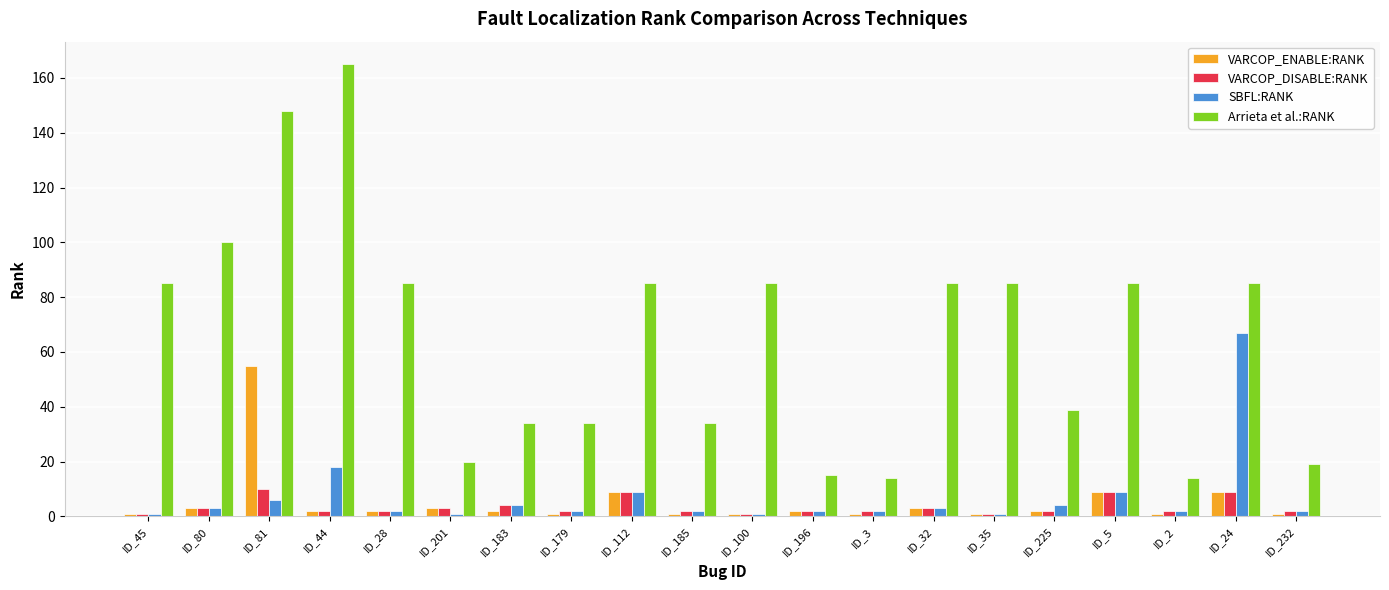

How many distinct data groups are displayed?

4